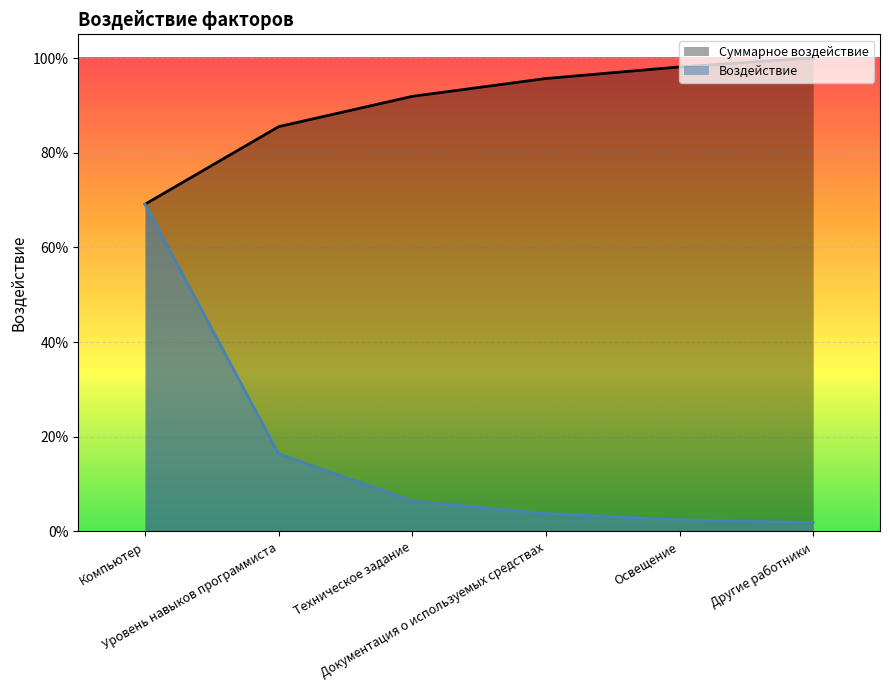

List the labels in order of Воздействие value, smallest first.

Другие работники, Освещение, Документация о используемых средствах, Техническое задание, Уровень навыков программиста, Компьютер